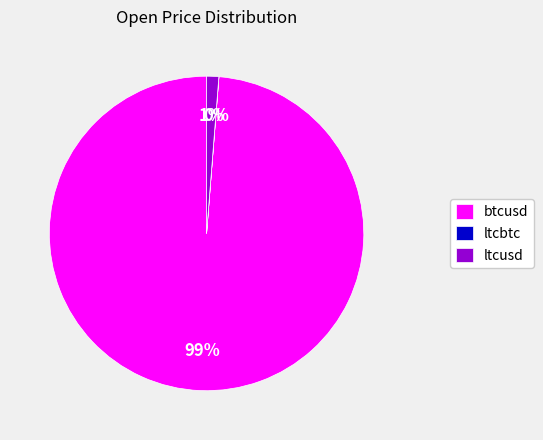

To the nearest percent, what portion does btcusd represent?

99%